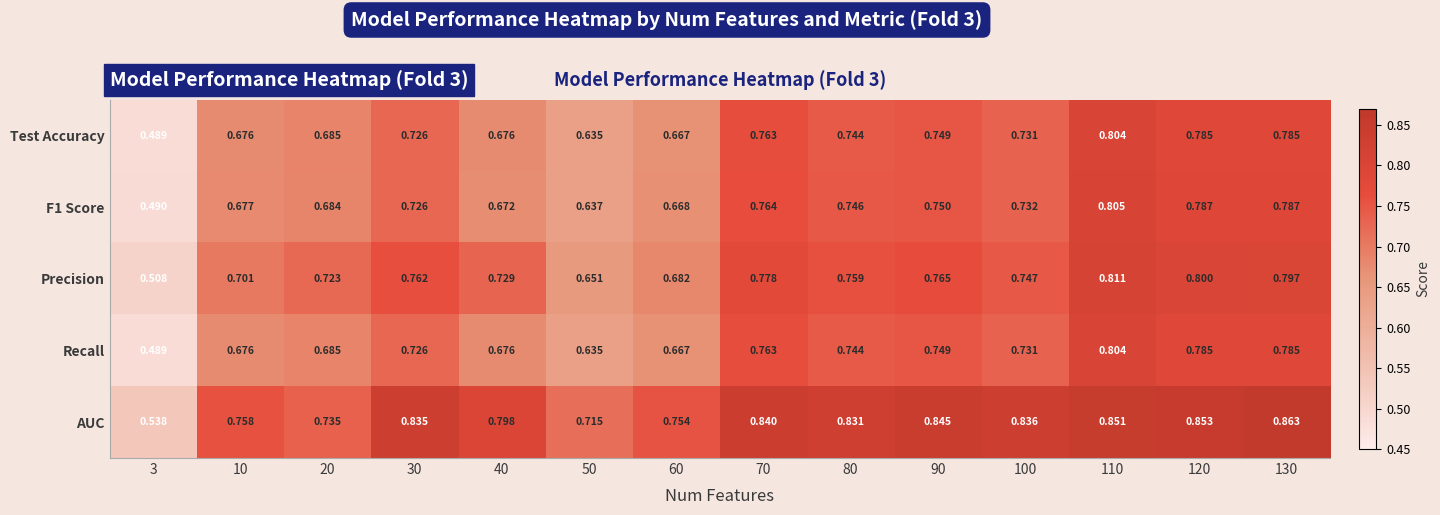

Which series has the largest range (max minus min)?

AUC